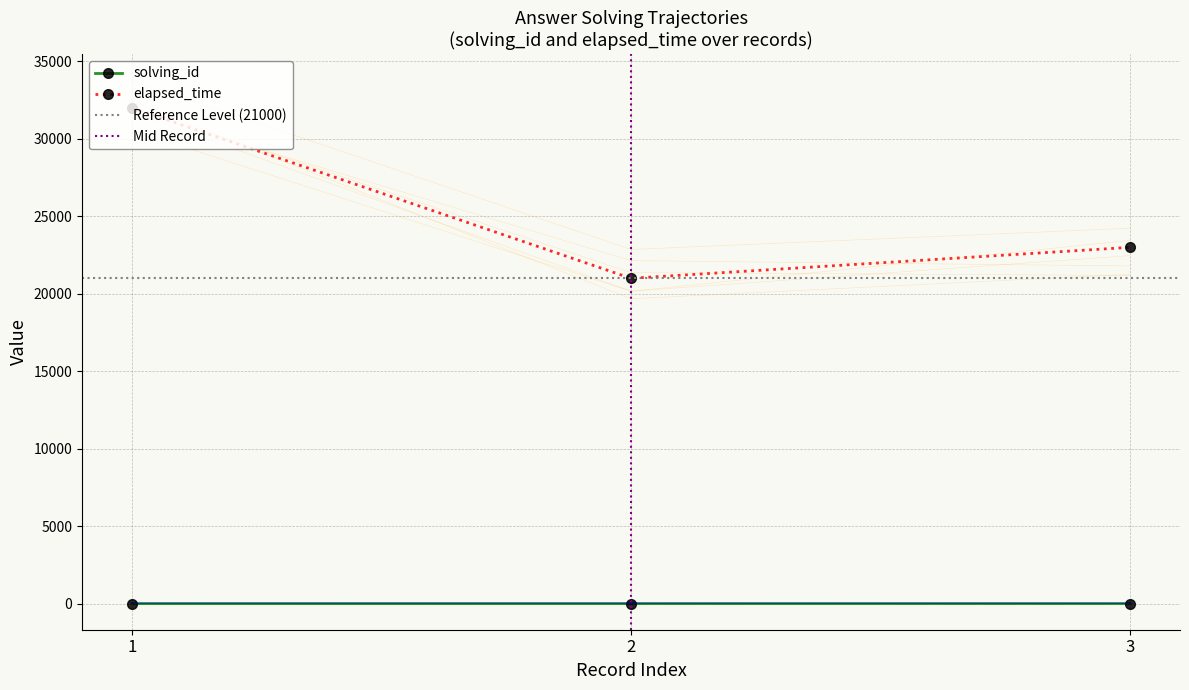

List the labels in order of elapsed_time value, largest first.

1, 3, 2